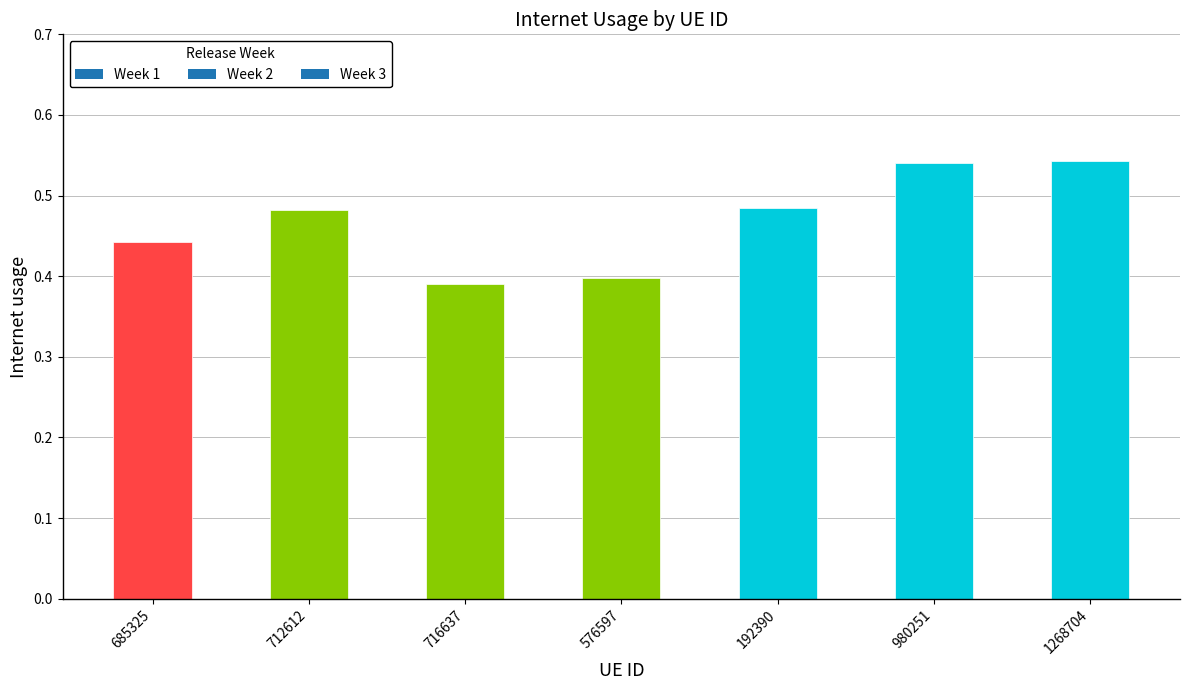

What is the difference between the maximum and minimum values?

0.2